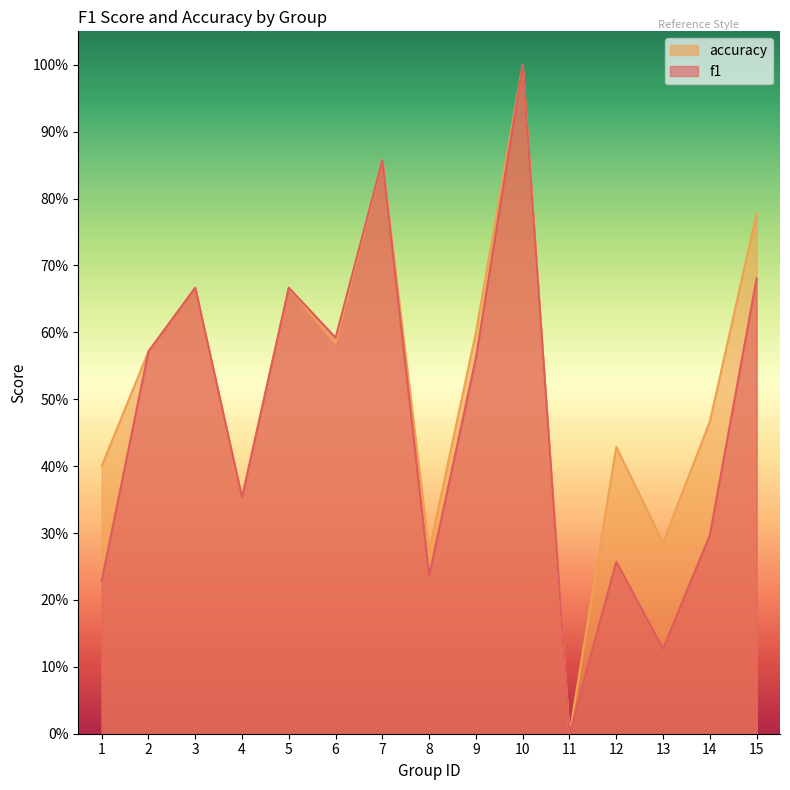

Is it true that f1 equals 0.4 at 11?

False